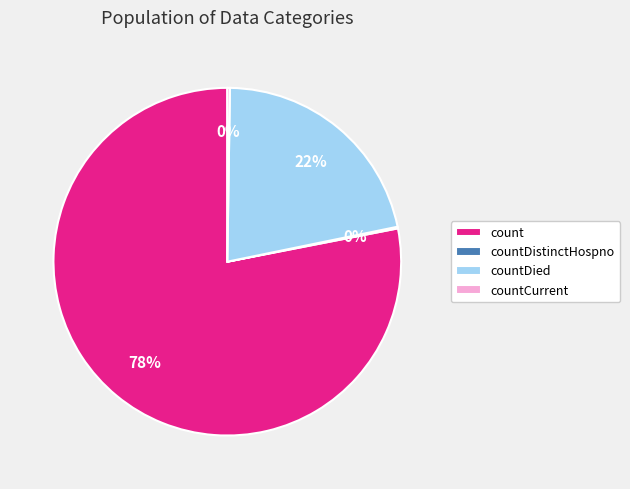

Which category has the biggest portion of the pie?

count